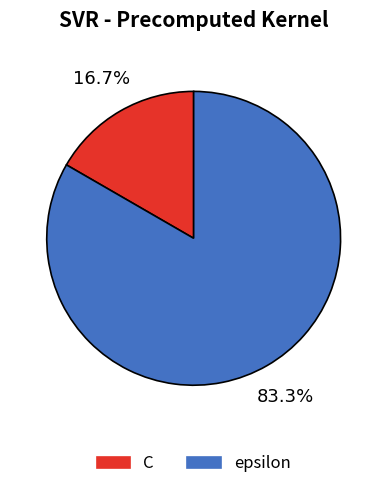

Combined, what portion of the pie is epsilon and C?

100.0%